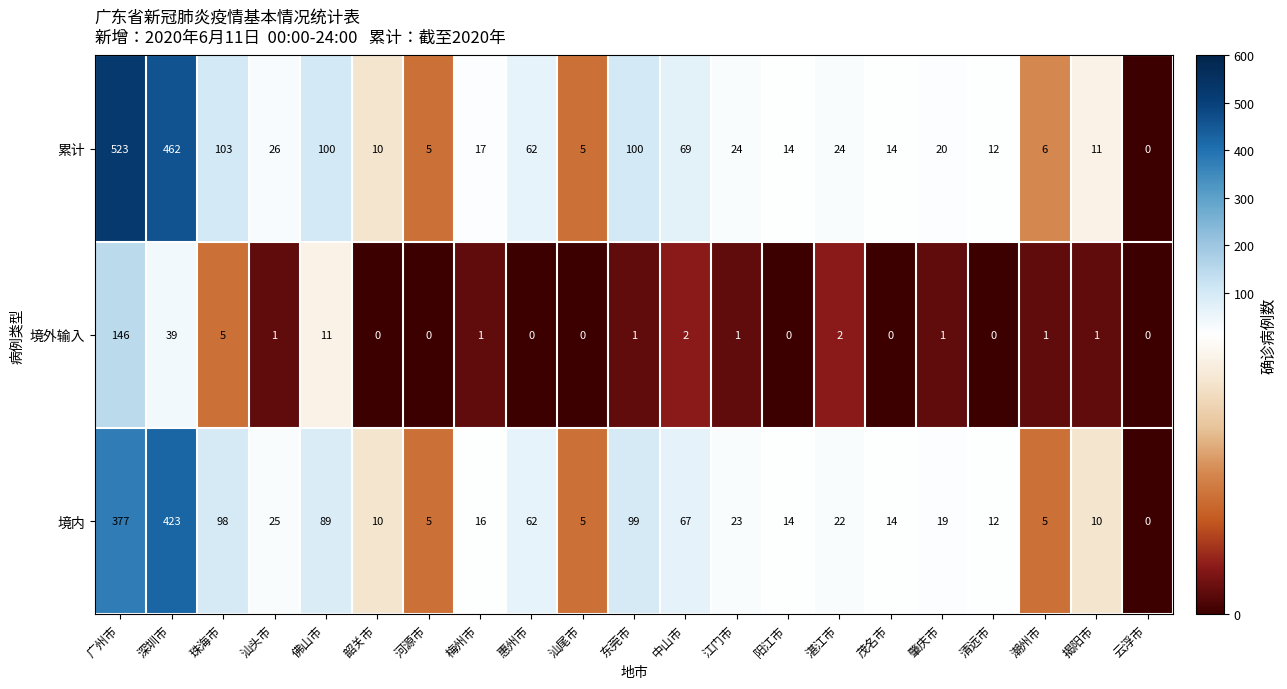

What is the spread (max minus min) of values at 韶关市?

10